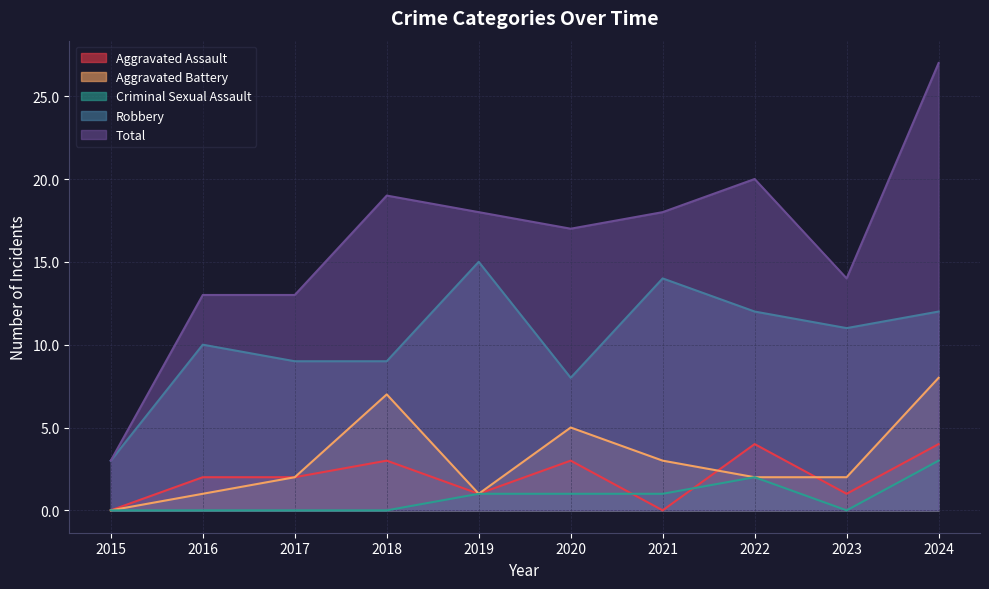

What is the value of the Aggravated Assault point at the 2nd from the left?

2